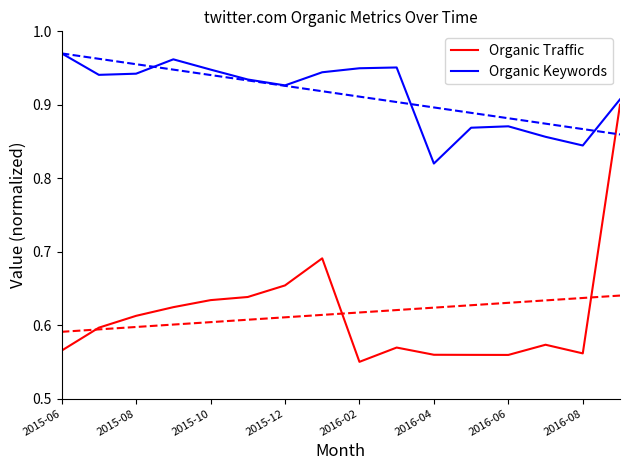

At which label does Organic Keywords reach its minimum?

2016-04